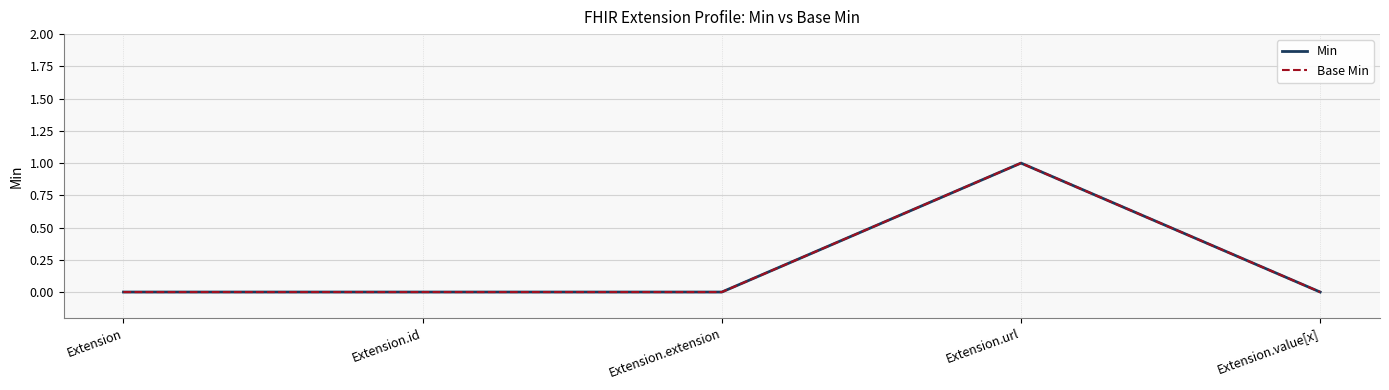

Is it true that Min equals 0 at Extension.id?

True